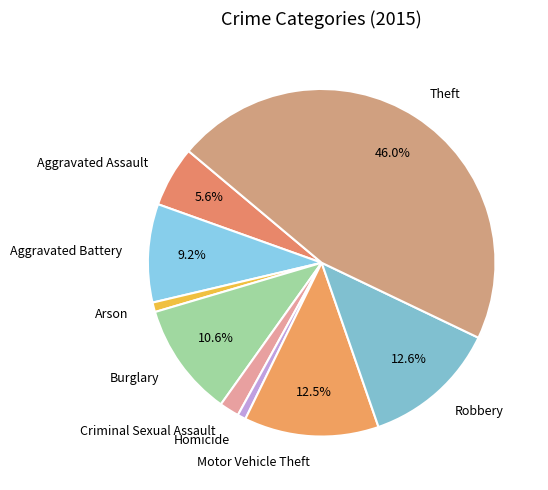

Does any single category account for the majority?

No